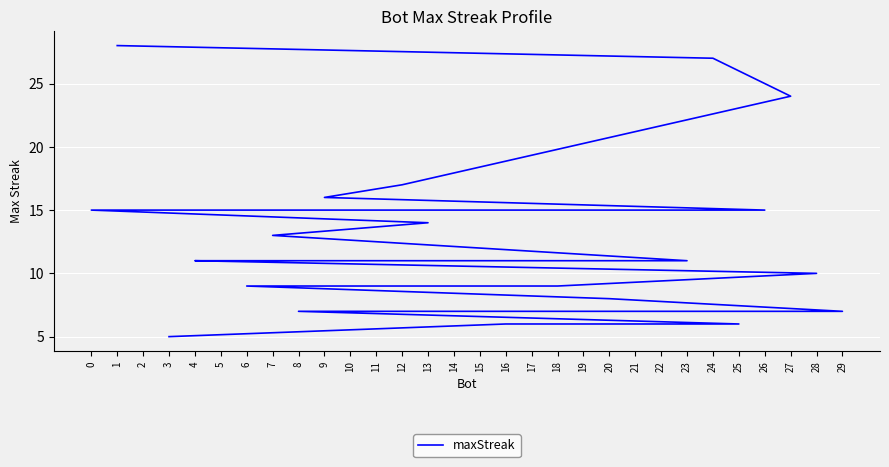

True or false: there are more than 0 points higher than both neighbors.

False